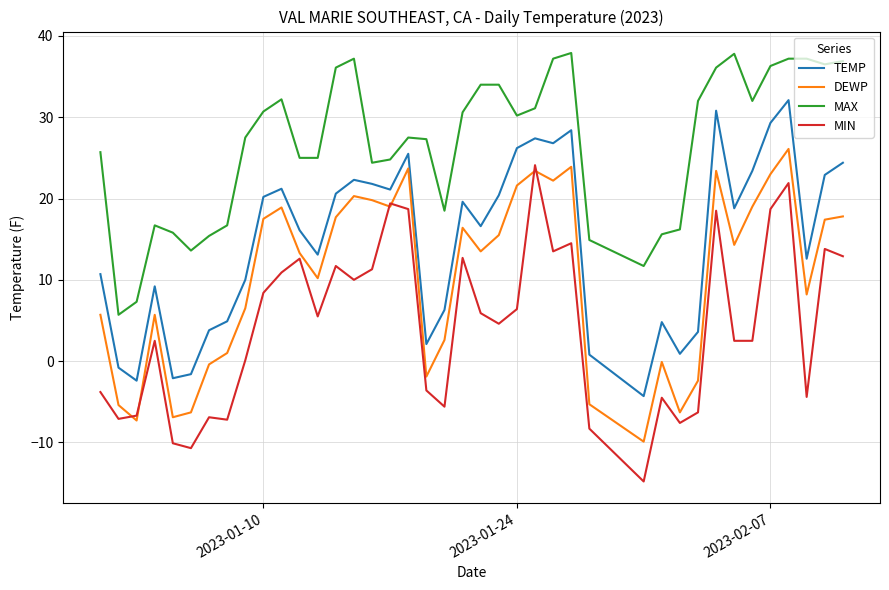

True or false: TEMP and MAX intersect in this chart.

False